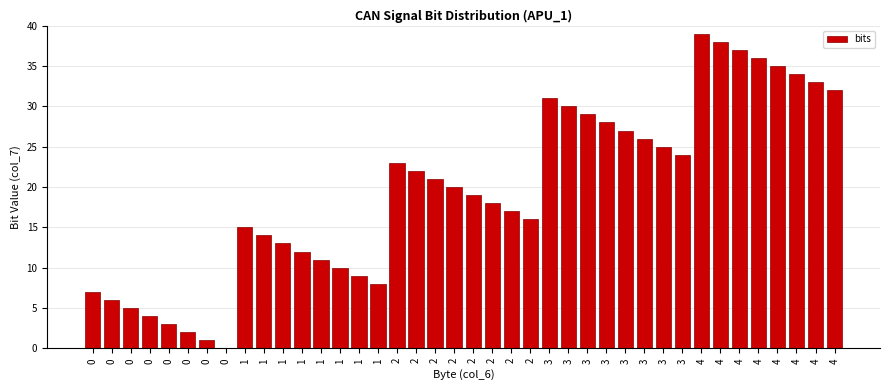

How many series are shown in this chart?

1